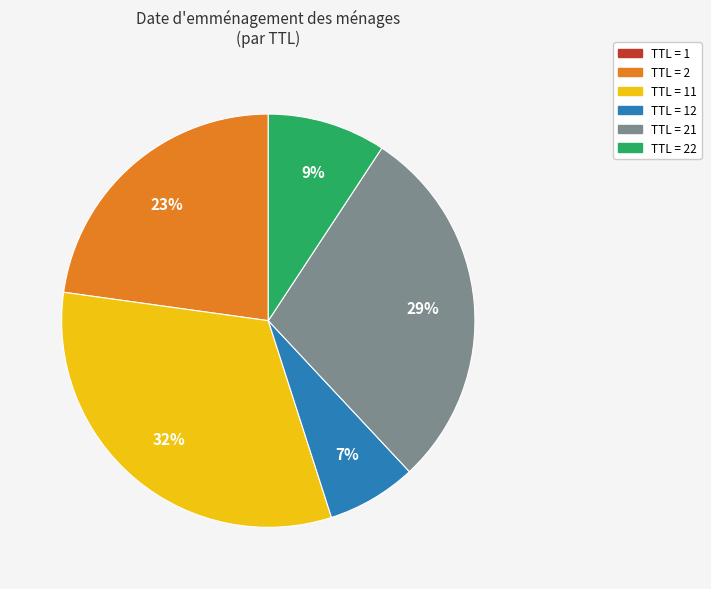

Is there any slice that represents more than half of the pie?

No